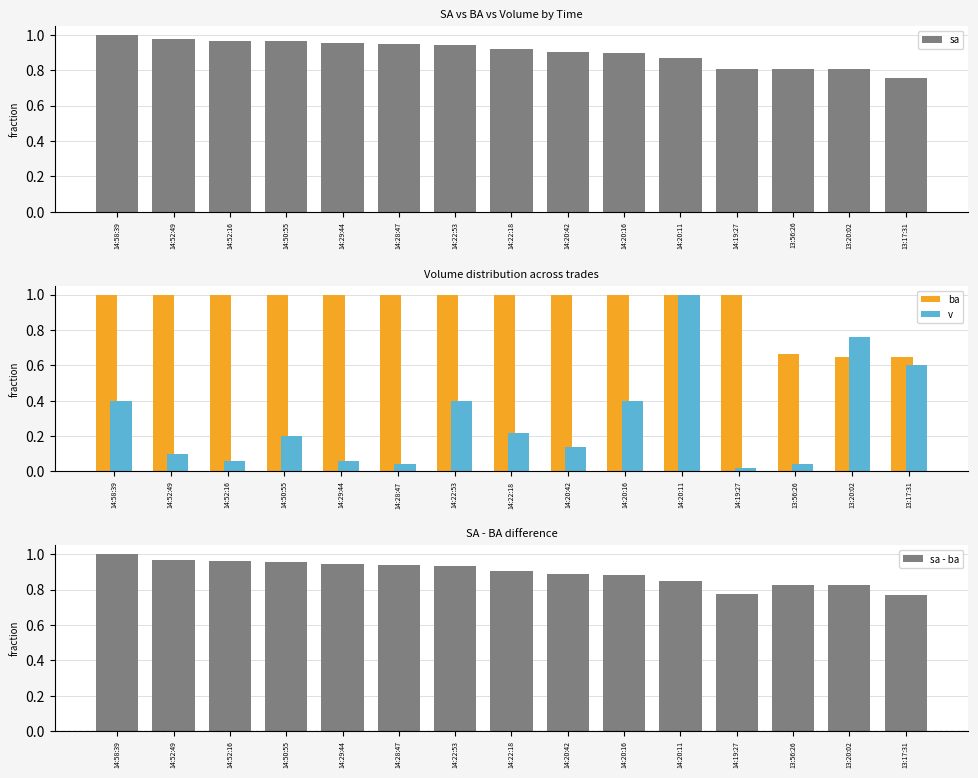

The v series shows 0.0 at 13:56:26. True or false?

False